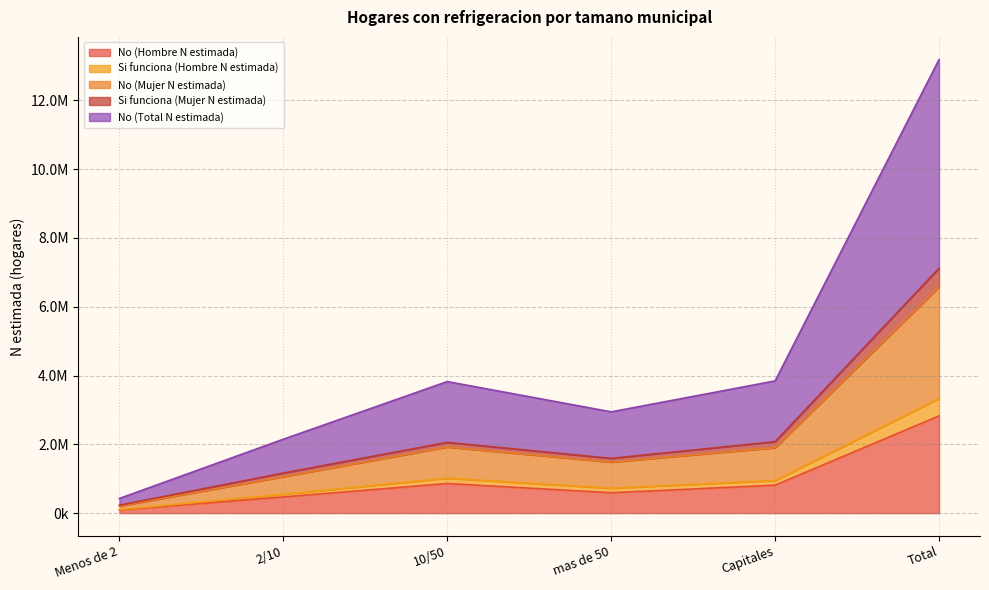

How many lines are shown in the chart?

5